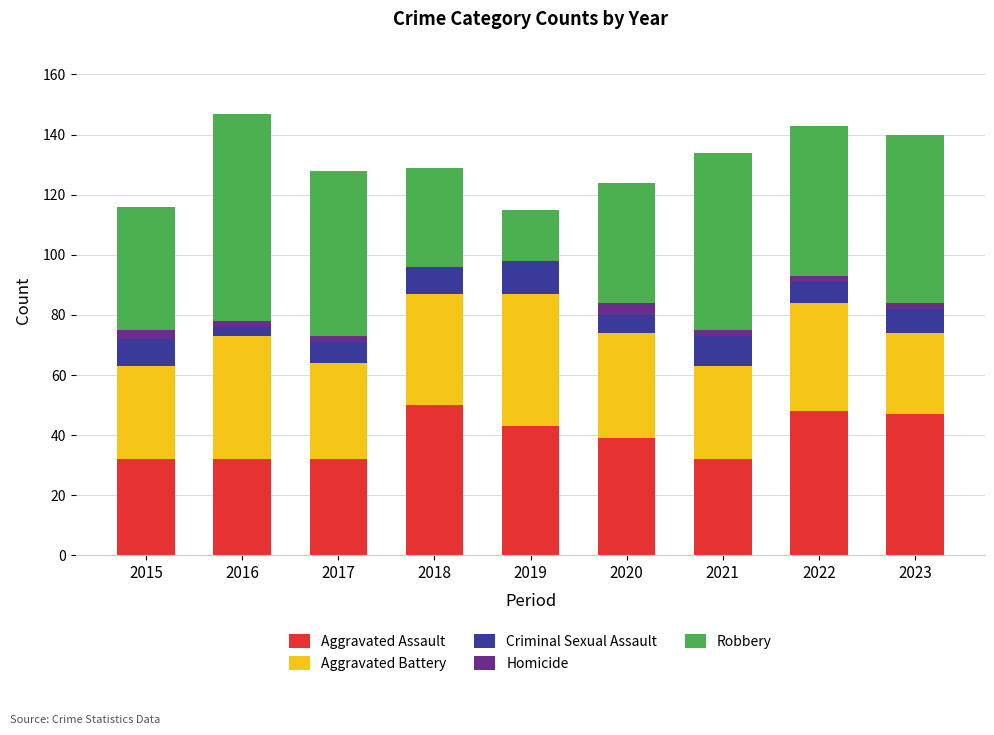

What is the total value across all series at 2018?

129